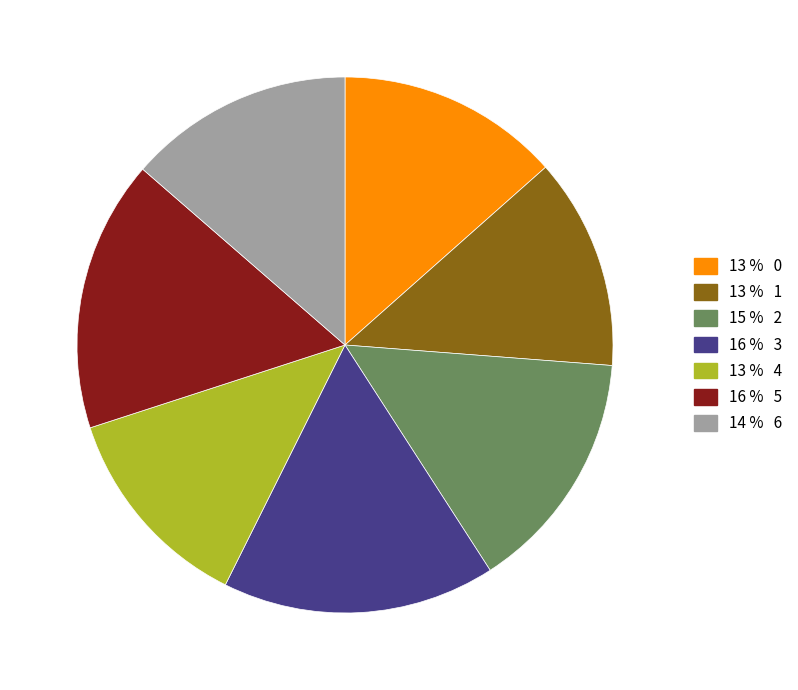

Is there any slice that represents more than half of the pie?

No